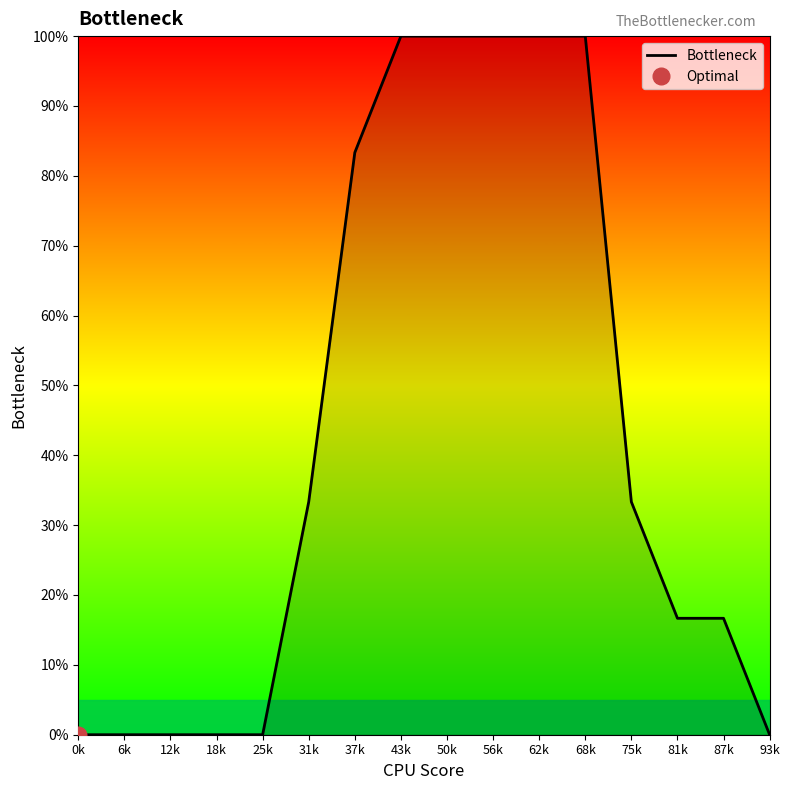

Approximately how many times larger is the value at 50k compared to 31k?

3.0